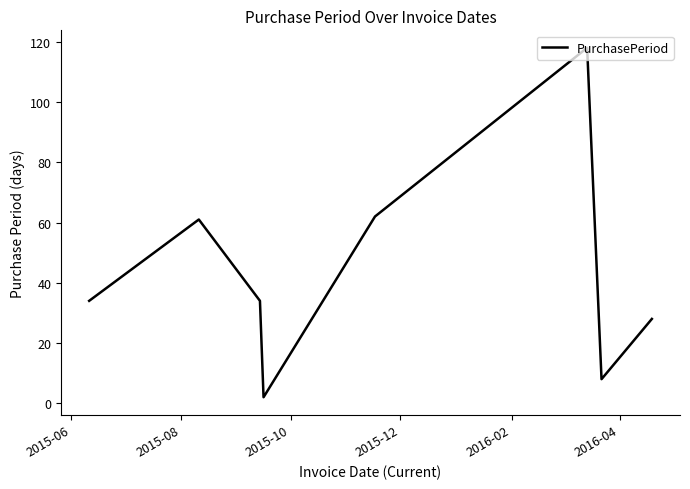

How many interior local valleys (lower than both neighbors) does the data have?

2